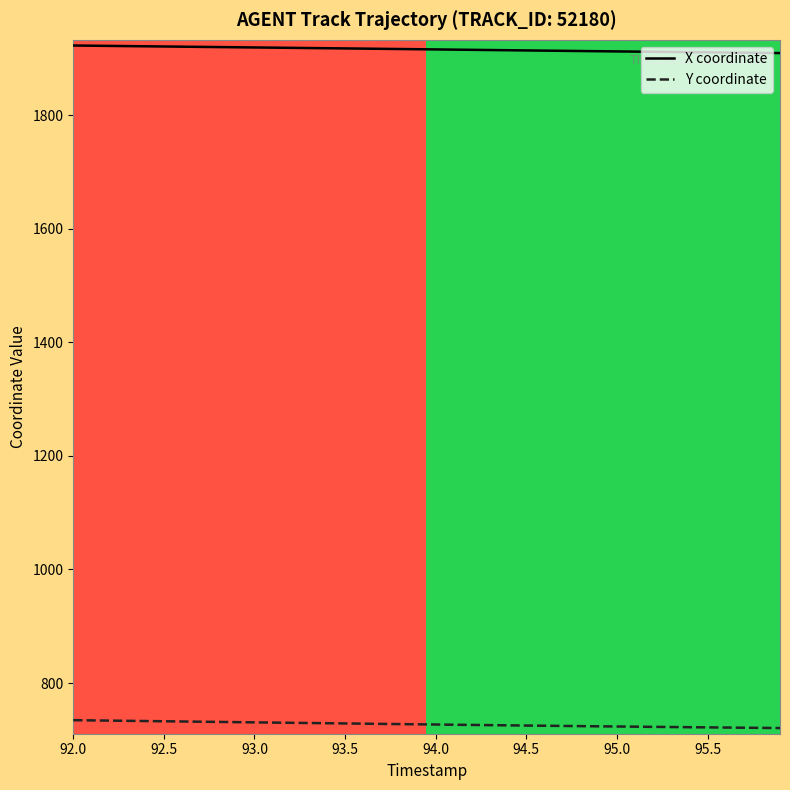

How many series are shown in this chart?

2